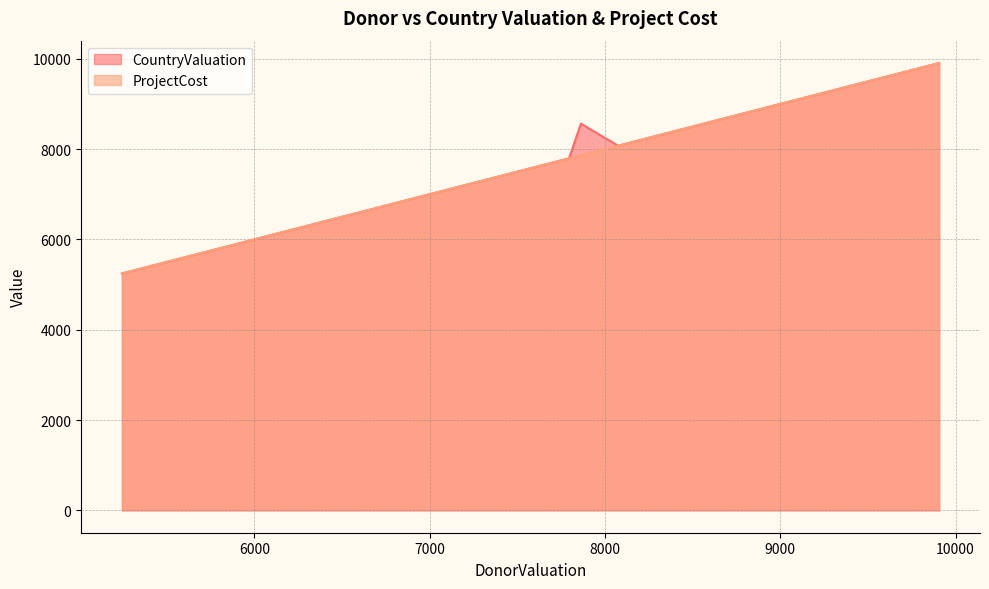

What are all the series names shown in the legend?

CountryValuation, ProjectCost